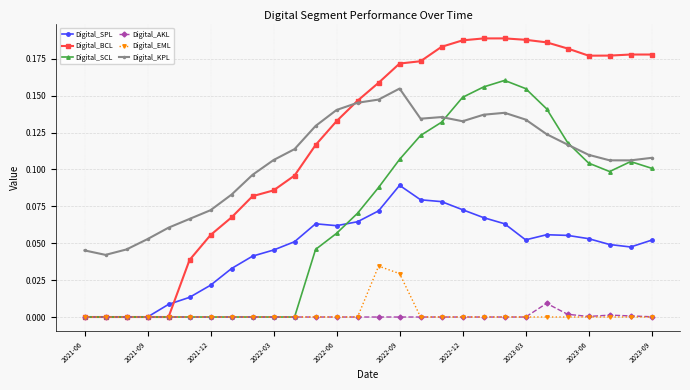

True or false: Digital_SCL has more than 0 points higher than both neighbors.

True